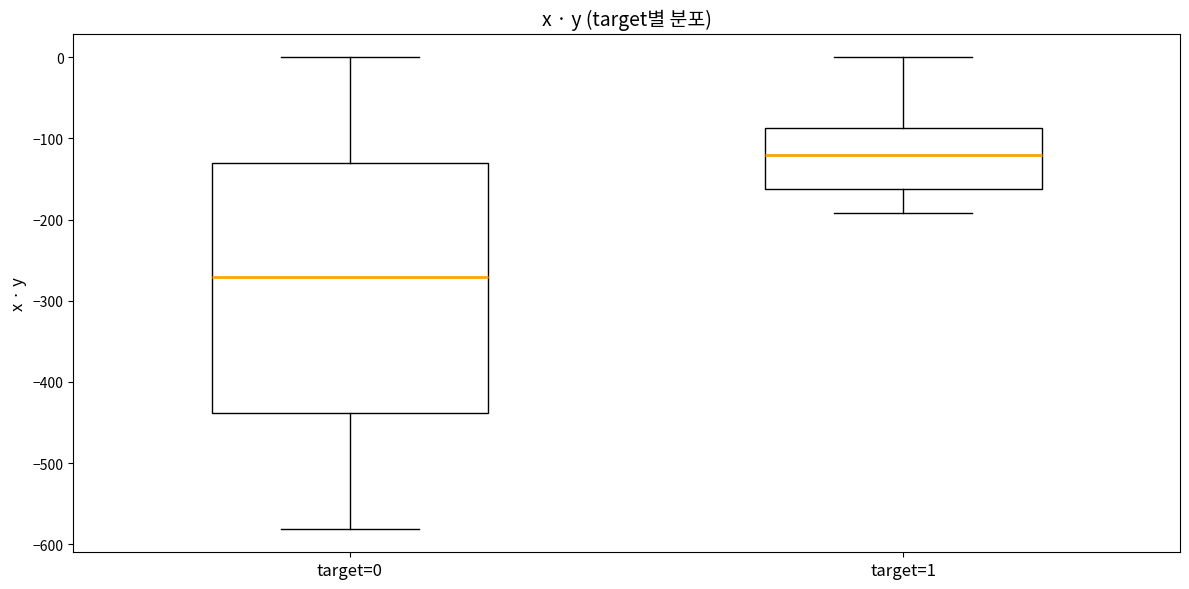

Where does the lower whisker of the box for target=1 end on the y-axis? The values are not printed on the chart, so give them approximately, as read against the axis.

-190